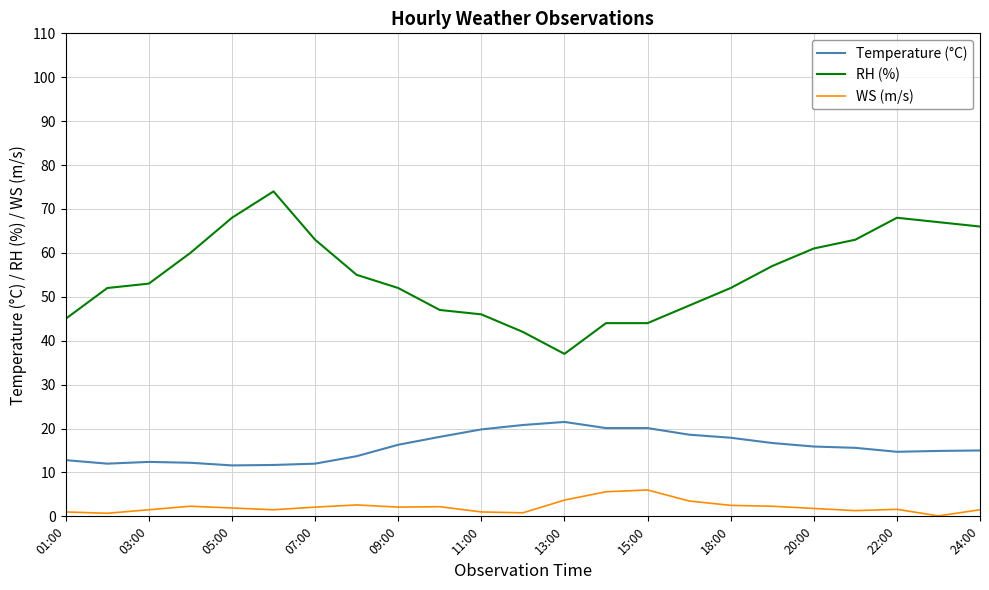

Rank the series by their average value, from lowest to highest.

WS (m/s), Temperature (°C), RH (%)